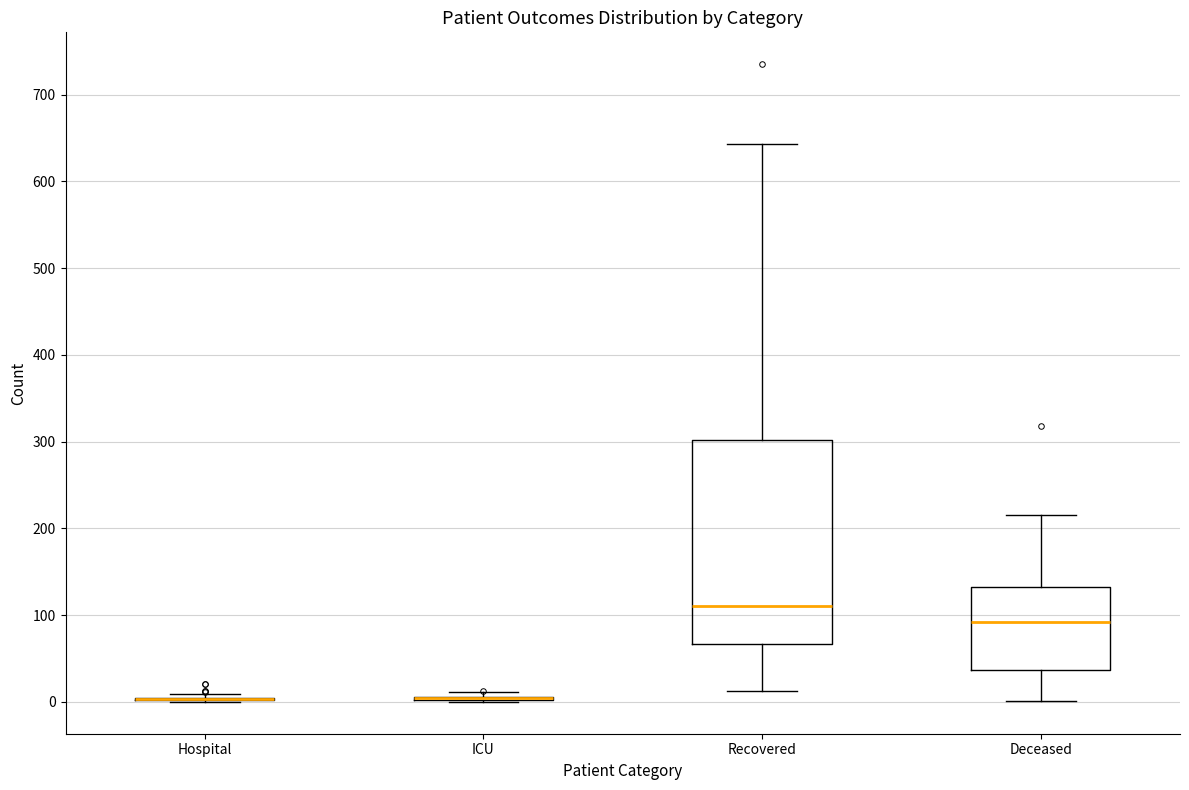

Comparing the boxes themselves (not the whiskers), which one is the tallest?

Recovered